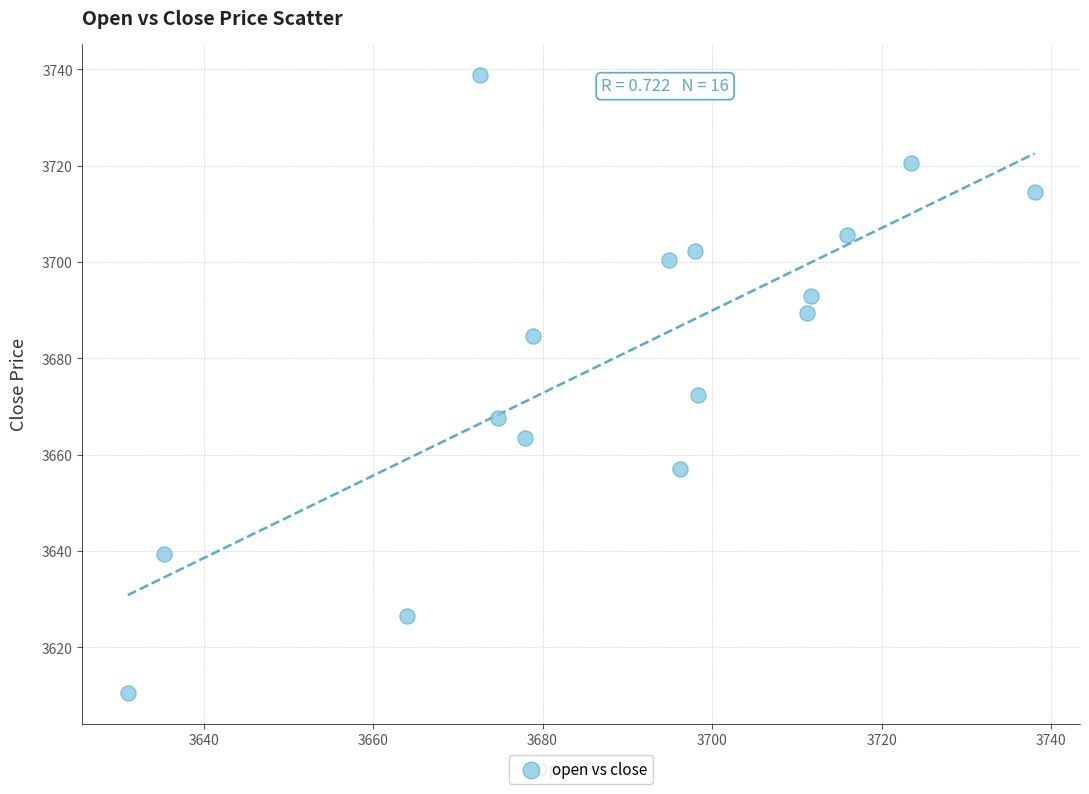

What Y value in the scatter plot is closest to 3674?

3672.4